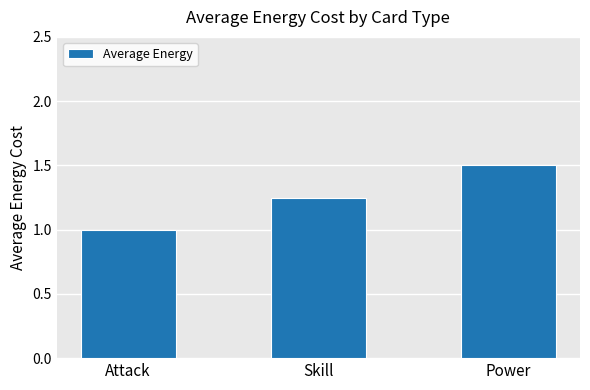

At which label is the value closest to 1?

Attack